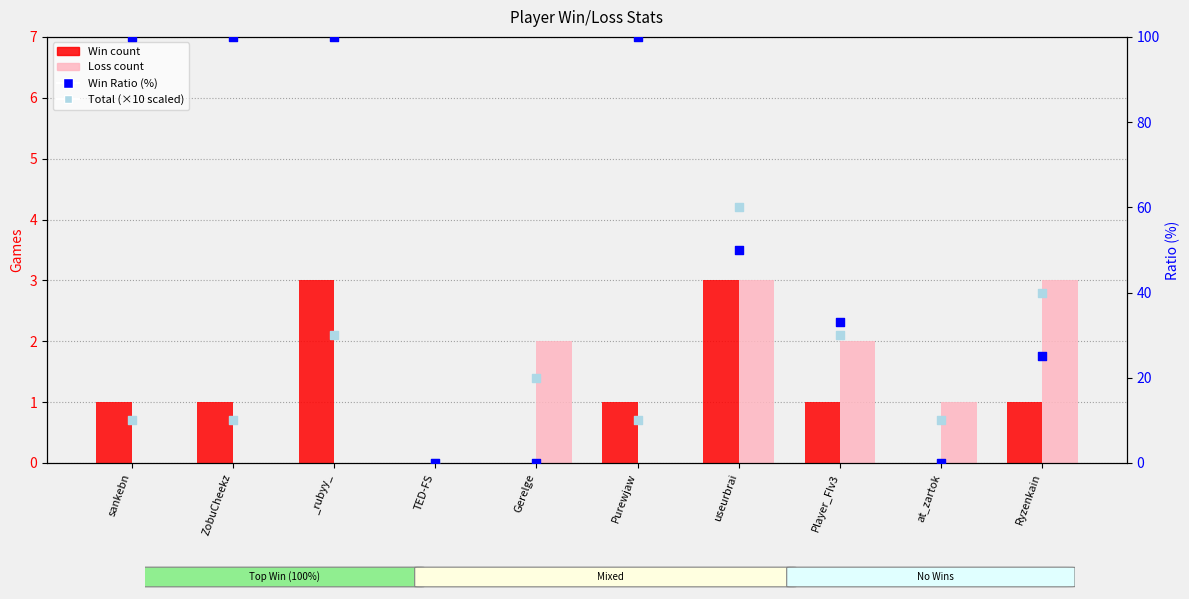

At how many categories does at least one series exceed 20?

7